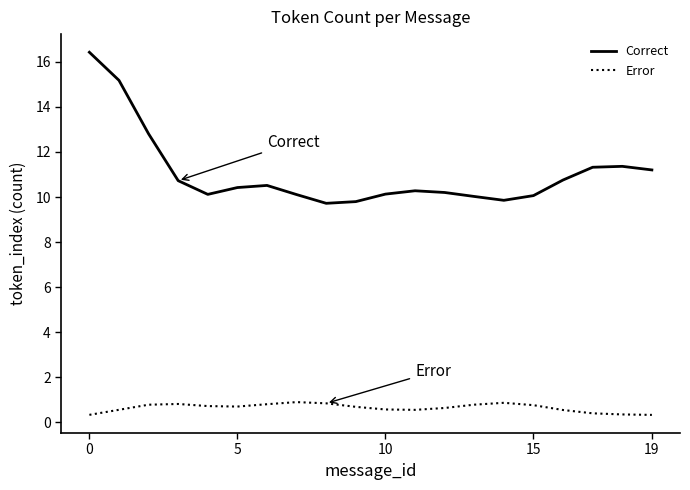

What is the difference between the maximum and minimum values in the Correct series?

6.7